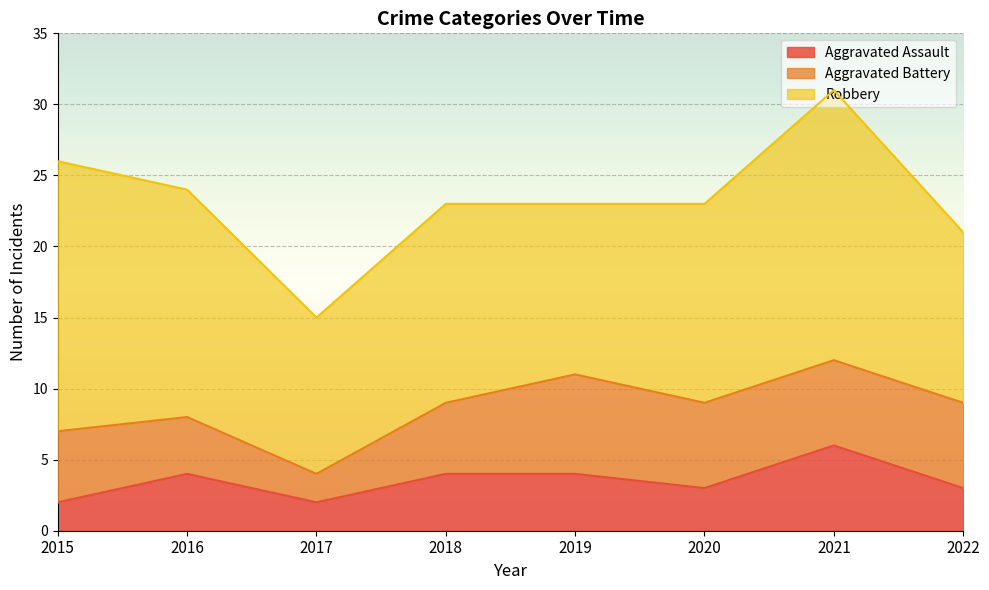

Which series has the largest range (max minus min)?

Robbery